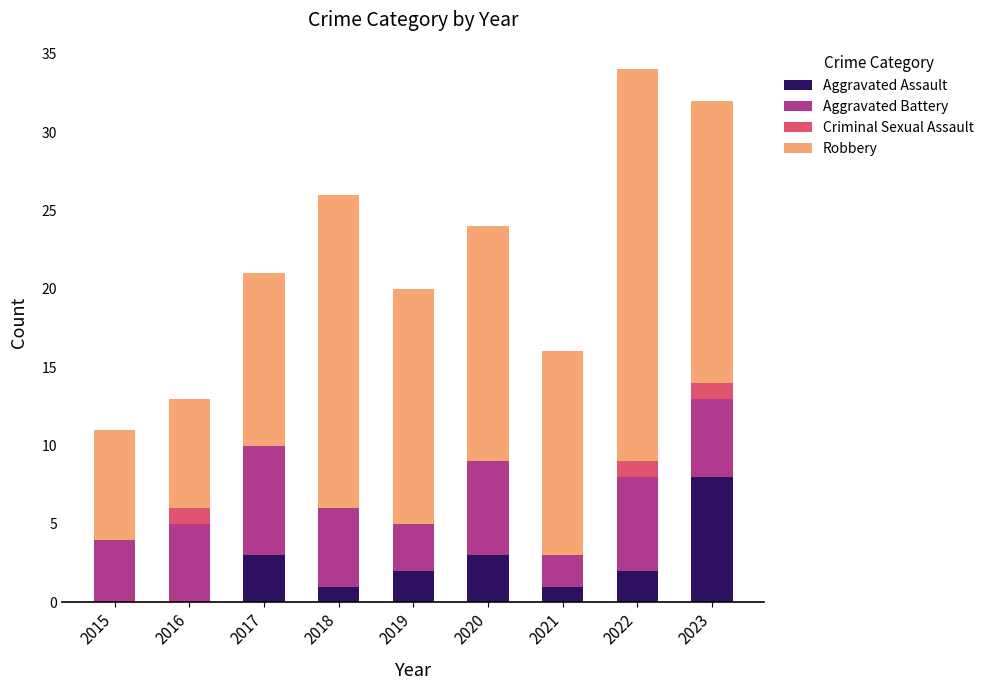

True or false: Aggravated Assault has a value of 14 at 2023.

False